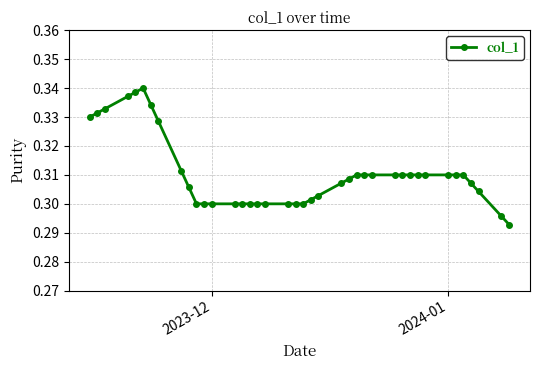

Count the values in the range 0 to 1.

40